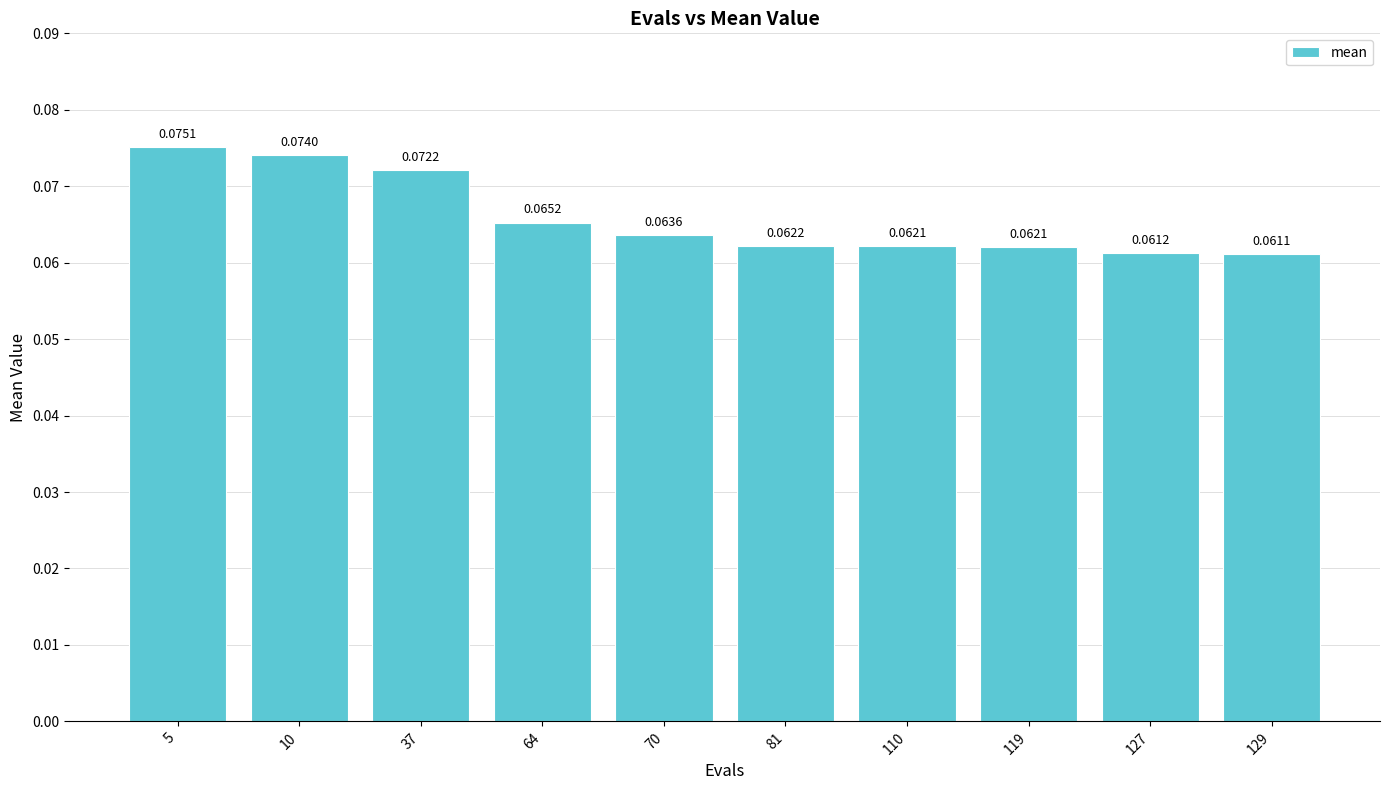

What is the sum of all values?

0.7